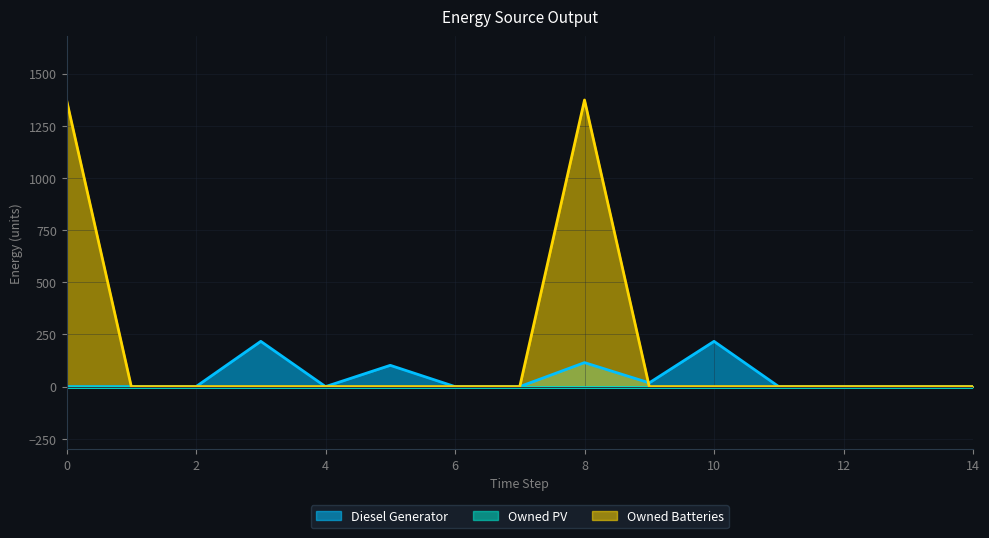

At which category is the sum across all series the highest?

8